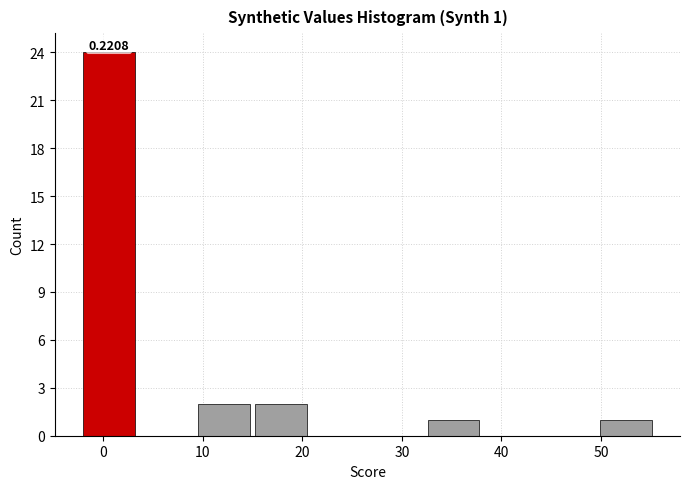

Which range on the x-axis has the tallest bar?

-2 to 4